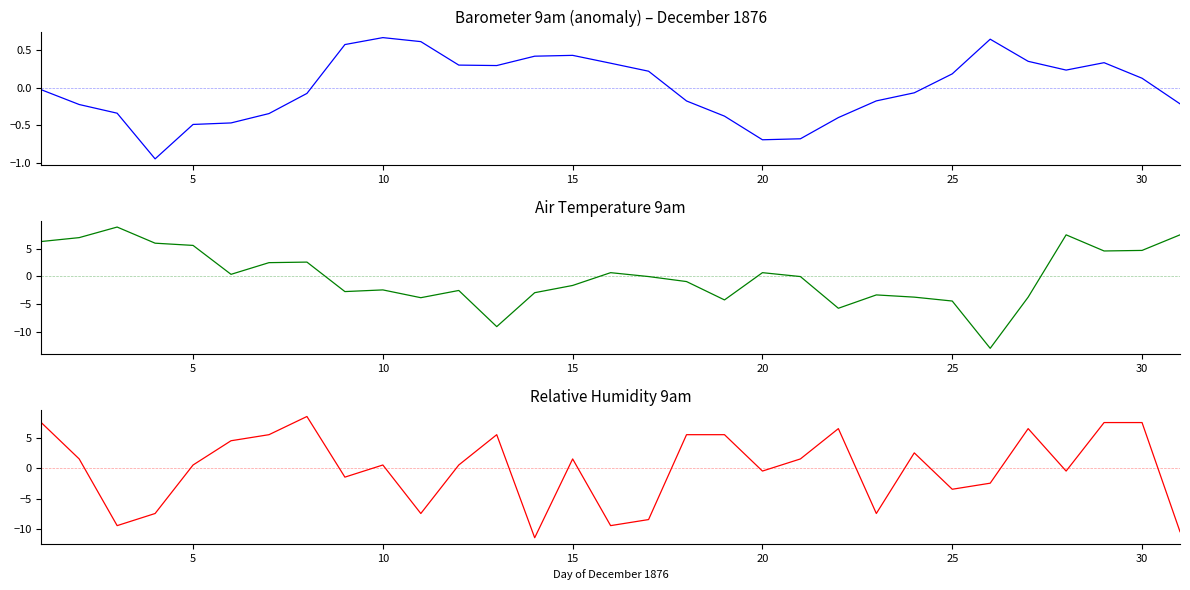

How many values in the Barometer 9am series are below 0?

16